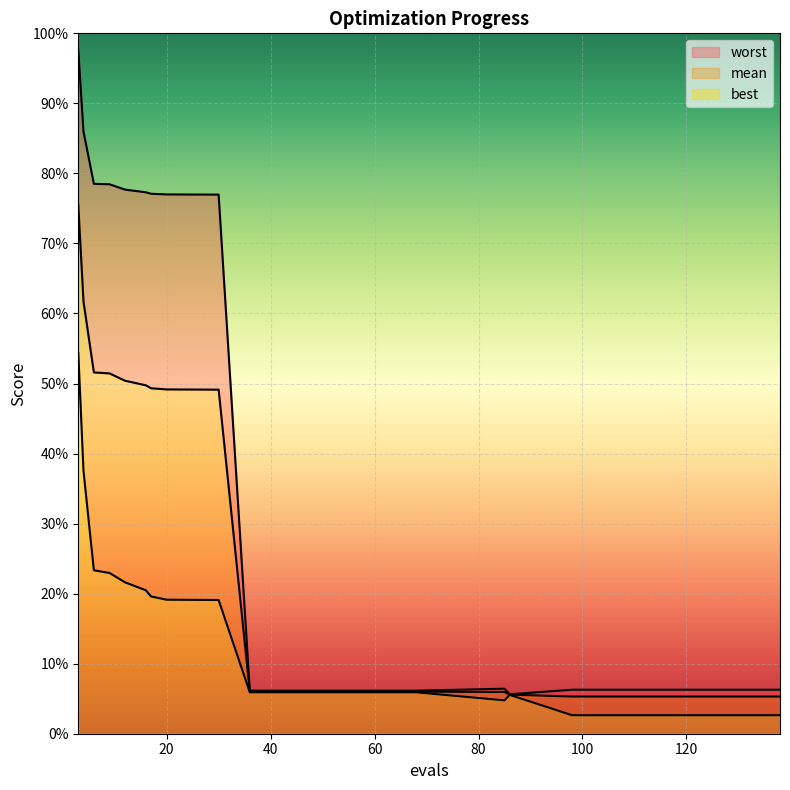

At which category is the sum across all series the highest?

3